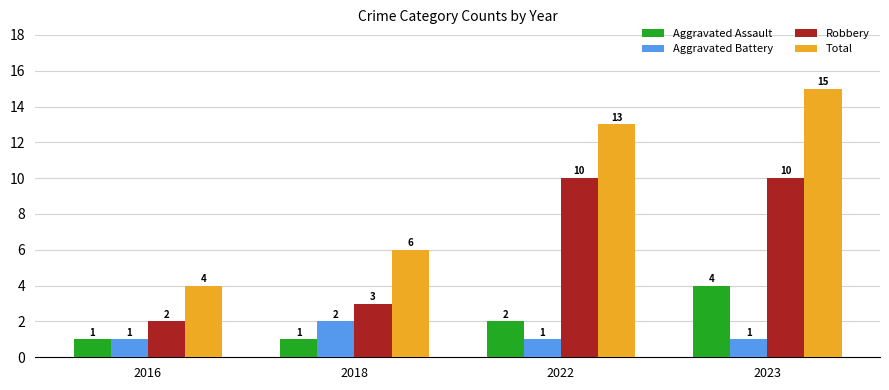

What is the difference between the maximum and minimum values in the Aggravated Battery series?

1